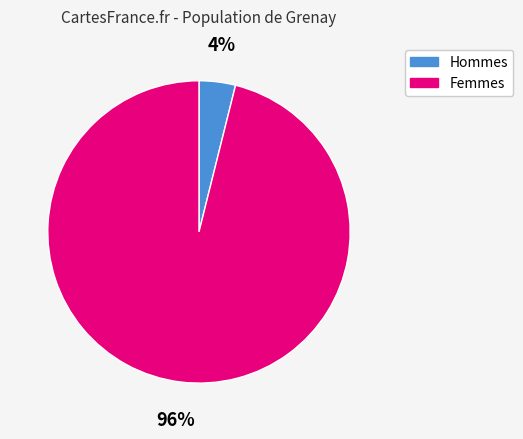

Is there any slice that represents more than half of the pie?

Yes